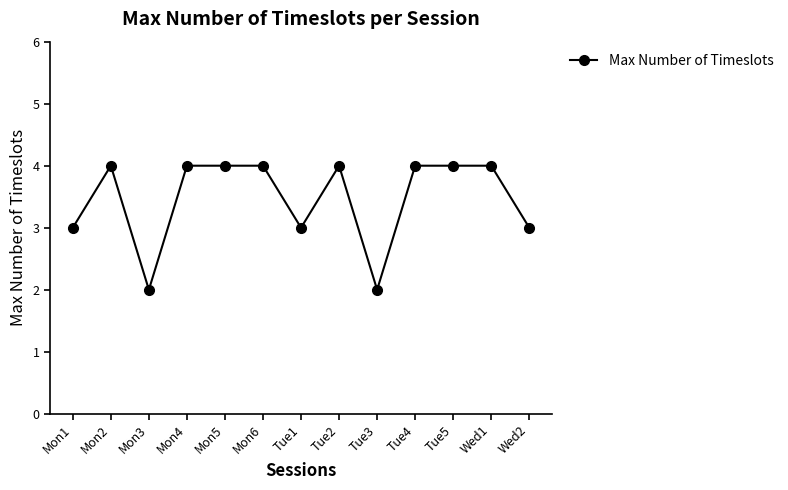

Reading right to left, extract all data points from this chart.

Wed2=3	Wed1=4	Tue5=4	Tue4=4	Tue3=2	Tue2=4	Tue1=3	Mon6=4	Mon5=4	Mon4=4	Mon3=2	Mon2=4	Mon1=3